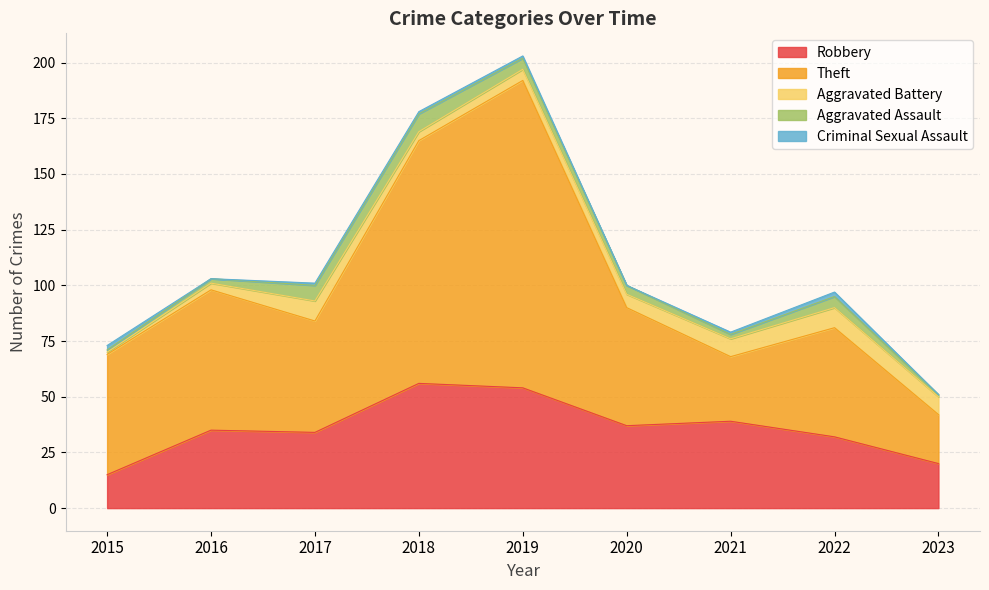

Rank the series by their maximum value, from highest to lowest.

Theft, Robbery, Aggravated Battery, Aggravated Assault, Criminal Sexual Assault